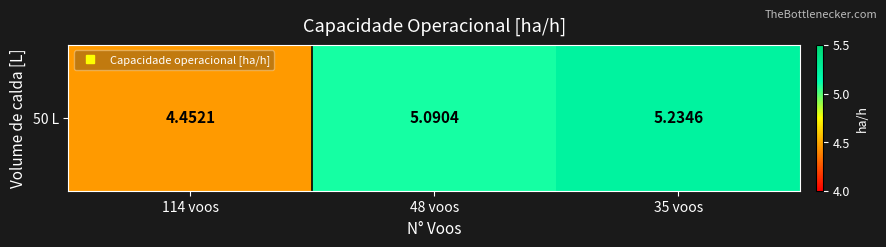

How many data points are less than 5?

1